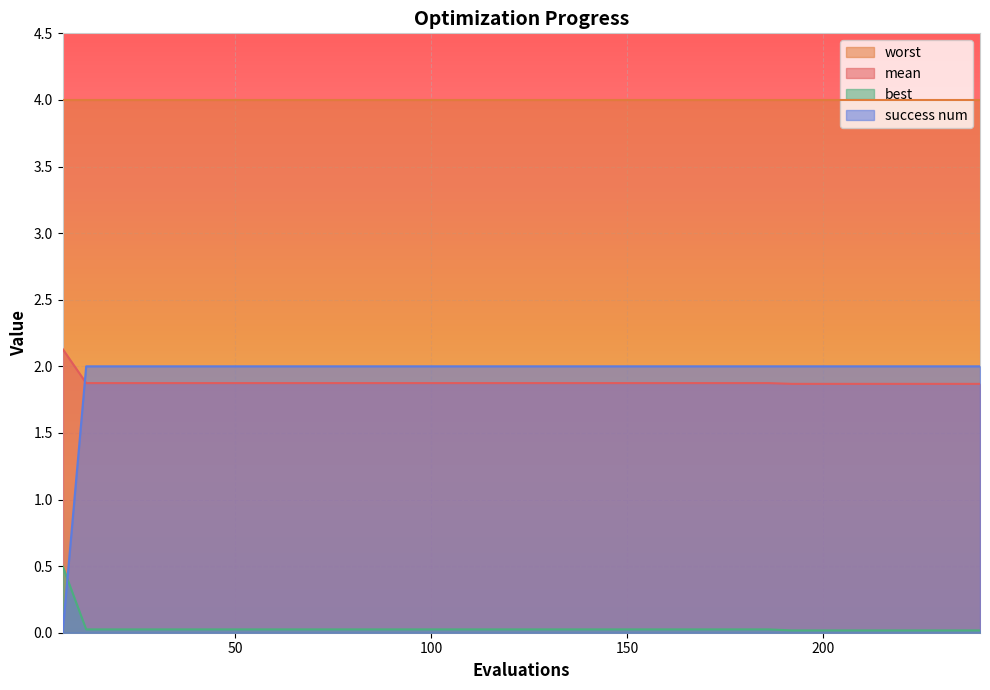

How many series are shown in this chart?

4